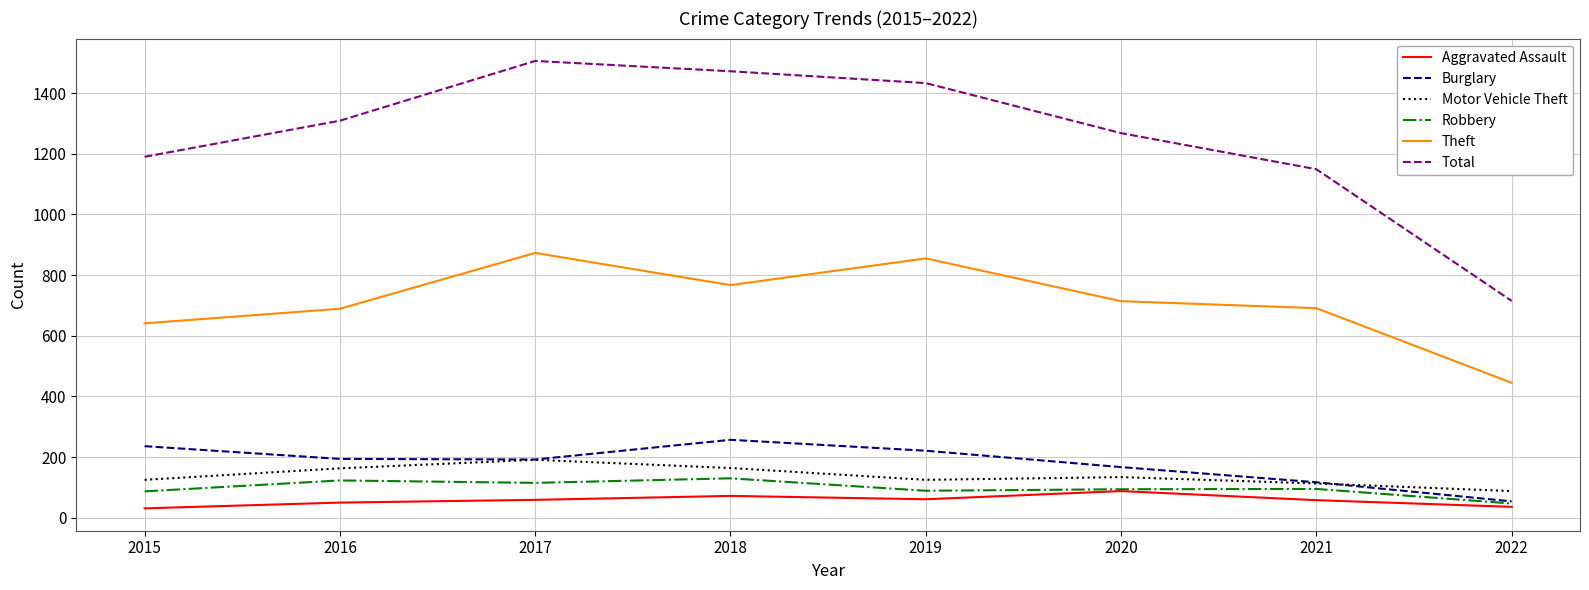

Read the Aggravated Assault value at 2022.

36